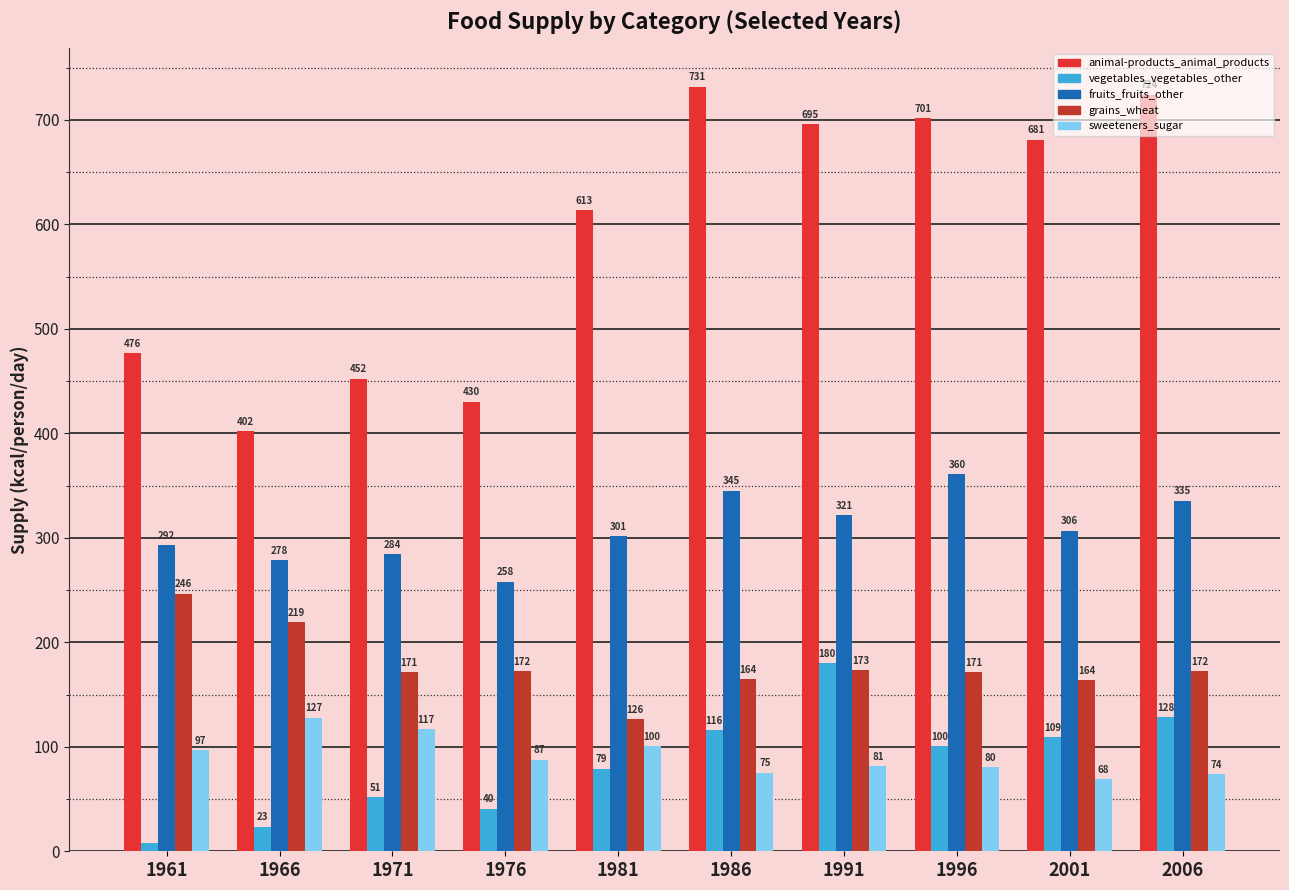

What is the minimum value shown in the chart?

7.7